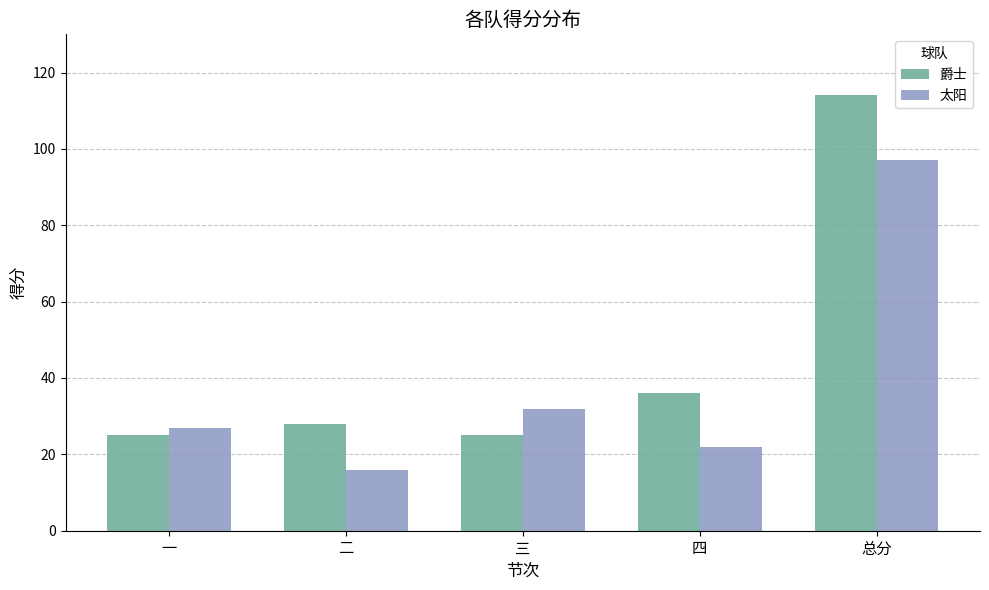

Are the bars horizontal?

No